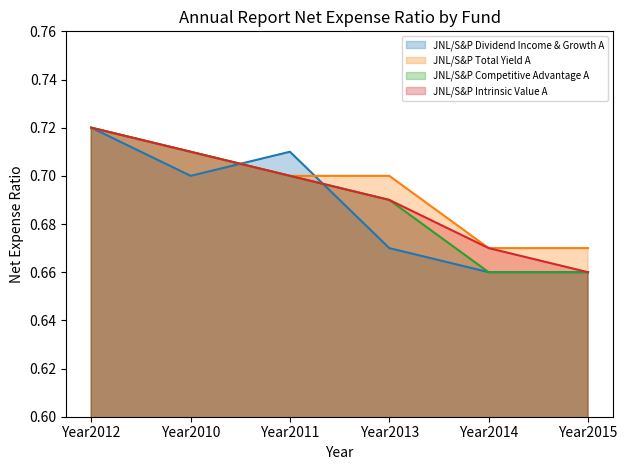

Which series has the largest range (max minus min)?

JNL/S&P Dividend Income & Growth A